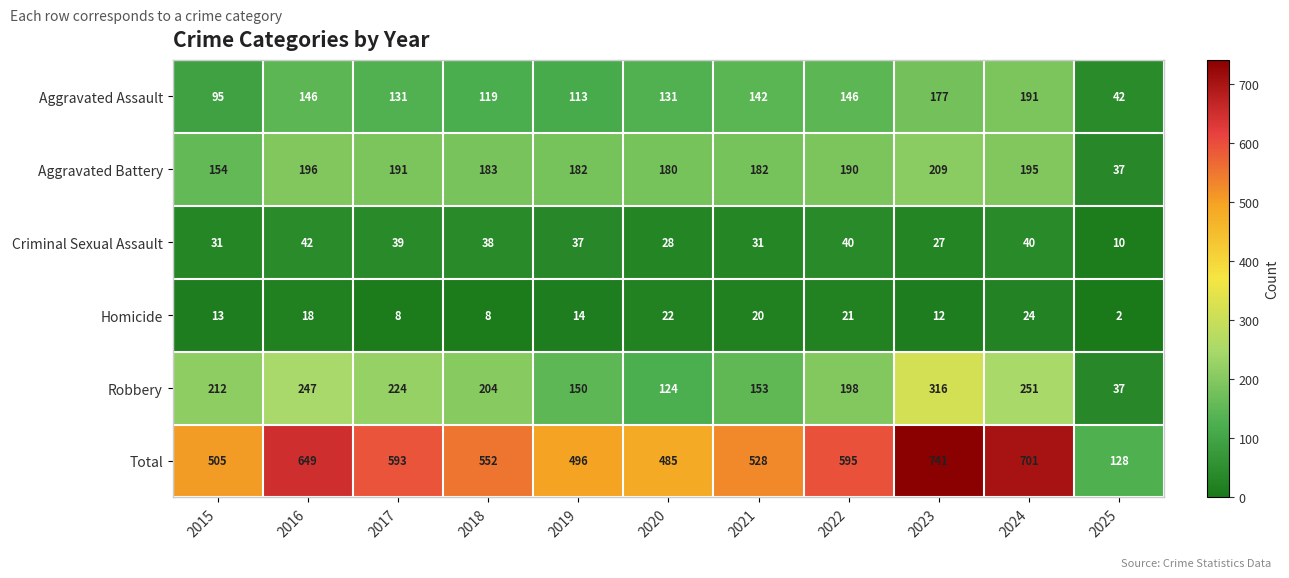

What is the spread (max minus min) of values at 2021?

508